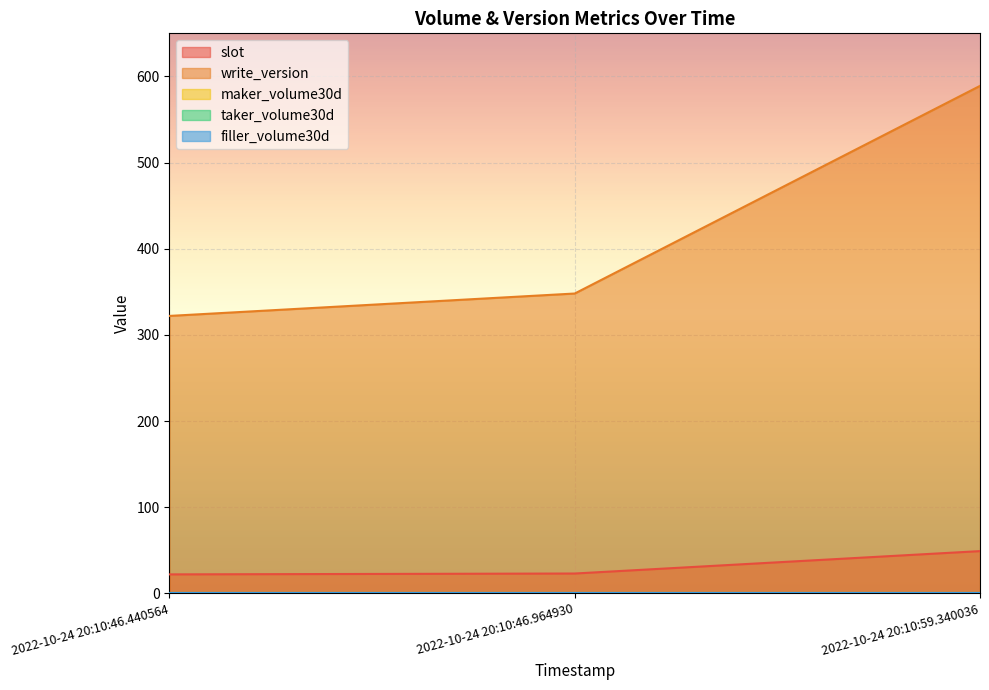

Reading left to right, extract all data points from this chart.

slot: 2022-10-24 20:10:46.440564=22	2022-10-24 20:10:46.964930=23	2022-10-24 20:10:59.340036=49
write_version: 2022-10-24 20:10:46.440564=322	2022-10-24 20:10:46.964930=348	2022-10-24 20:10:59.340036=589
maker_volume30d: 2022-10-24 20:10:46.440564=0	2022-10-24 20:10:46.964930=0	2022-10-24 20:10:59.340036=0
taker_volume30d: 2022-10-24 20:10:46.440564=0	2022-10-24 20:10:46.964930=0	2022-10-24 20:10:59.340036=0
filler_volume30d: 2022-10-24 20:10:46.440564=0	2022-10-24 20:10:46.964930=0	2022-10-24 20:10:59.340036=0